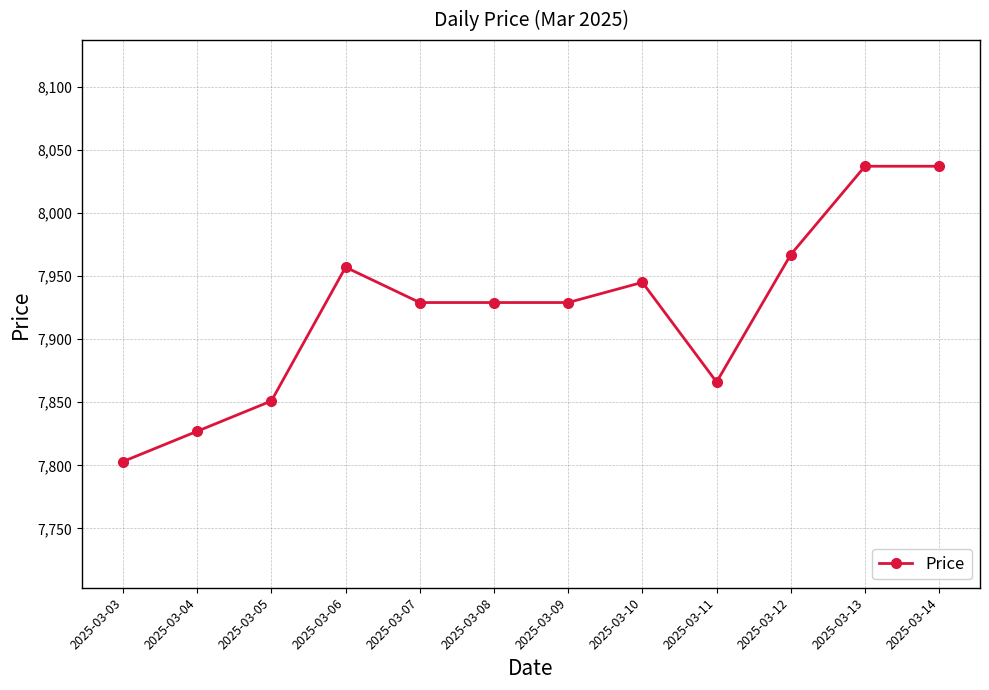

What is the smallest value displayed?

7803